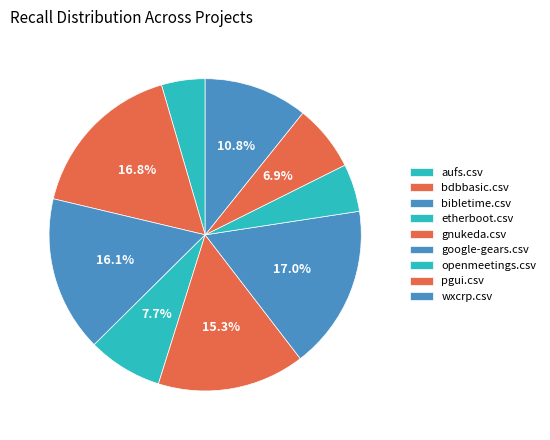

Count the number of slices in the pie.

9